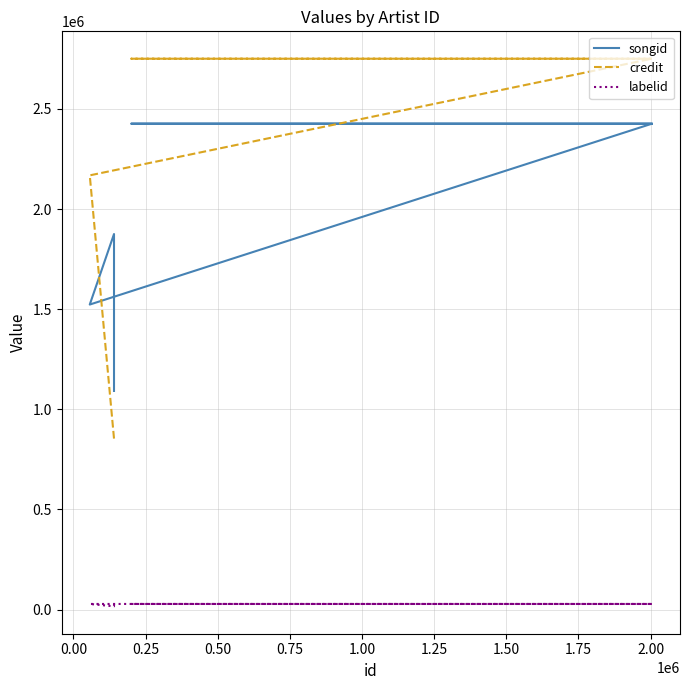

What is the average value of the credit series?

2042224